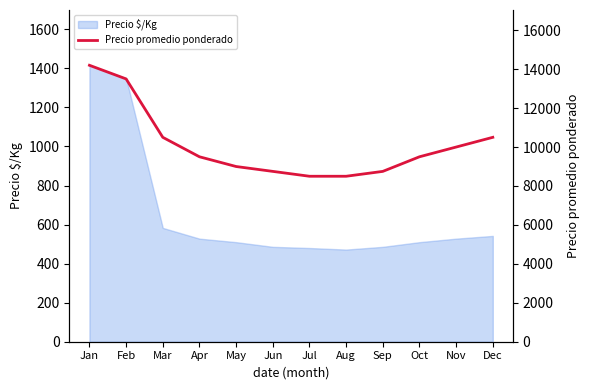

Reading left to right, list all the values displayed in this chart.

Jan=14200	Feb=13500	Mar=10500	Apr=9500	May=9000	Jun=8750	Jul=8500	Aug=8500	Sep=8750	Oct=9500	Nov=10000	Dec=10500